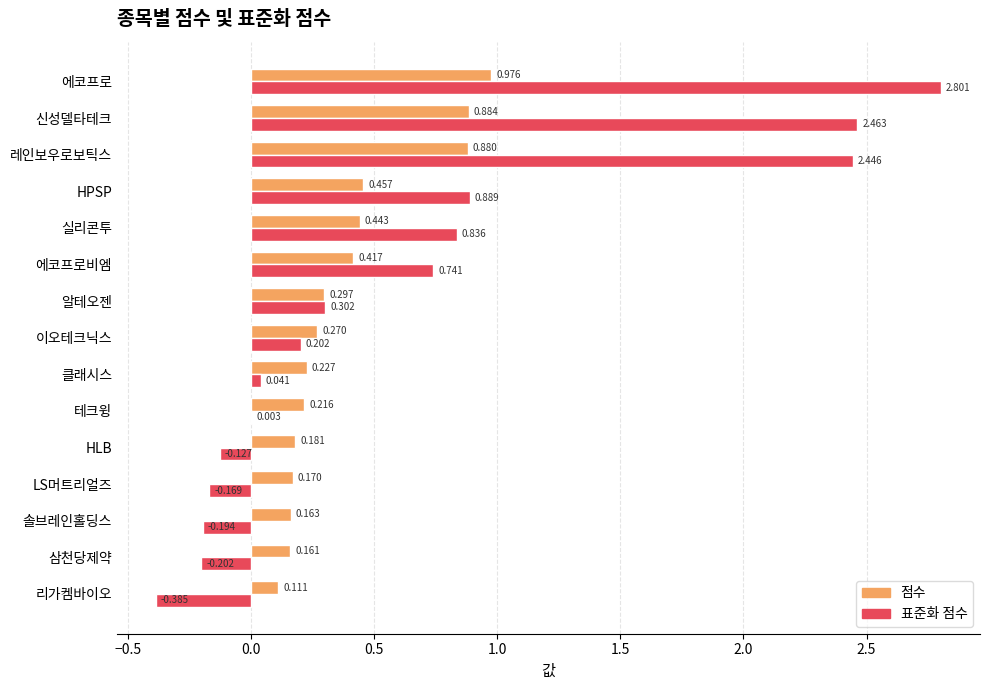

At which label is 점수 closest to 0?

리가켐바이오